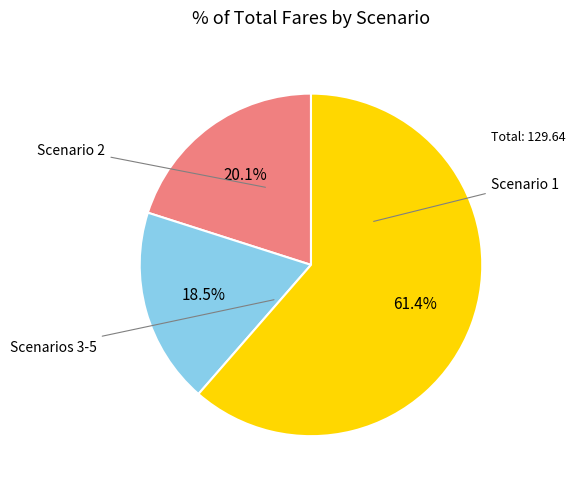

Does any single category account for the majority?

Yes